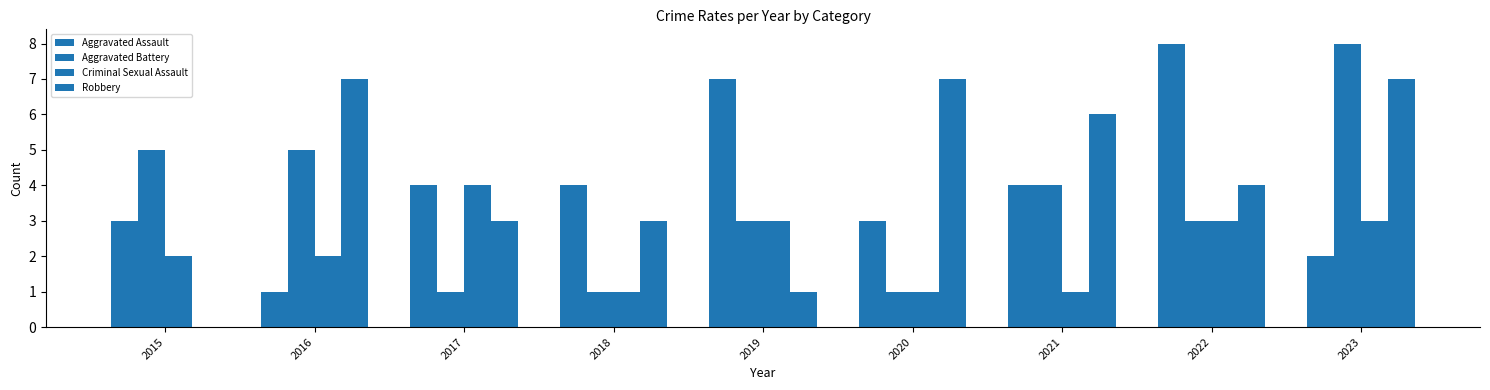

The Robbery series shows 8 at 2021. True or false?

False